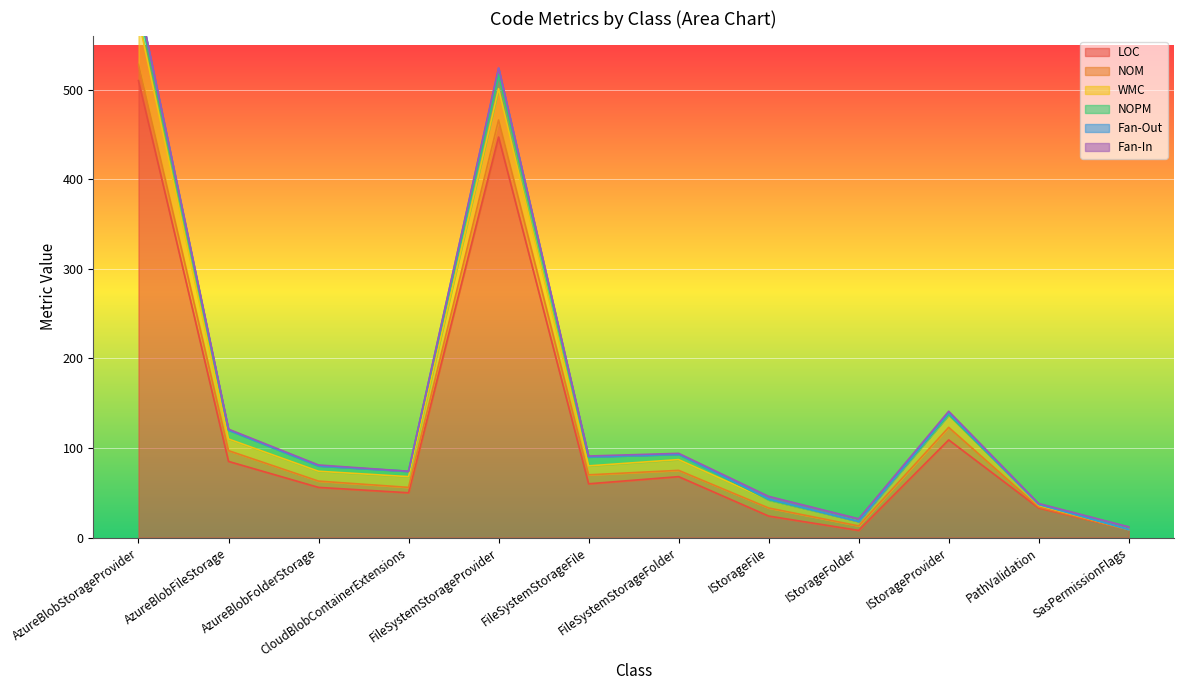

True or false: NOPM has a value of 16 at FileSystemStorageProvider.

True